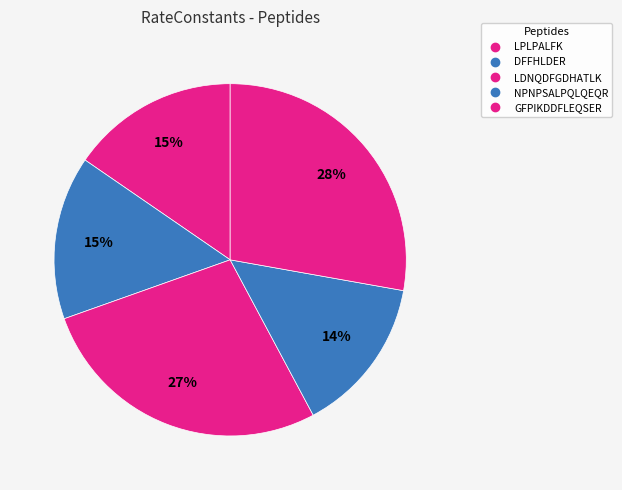

What portion of the pie excludes DFFHLDER?

85.0%